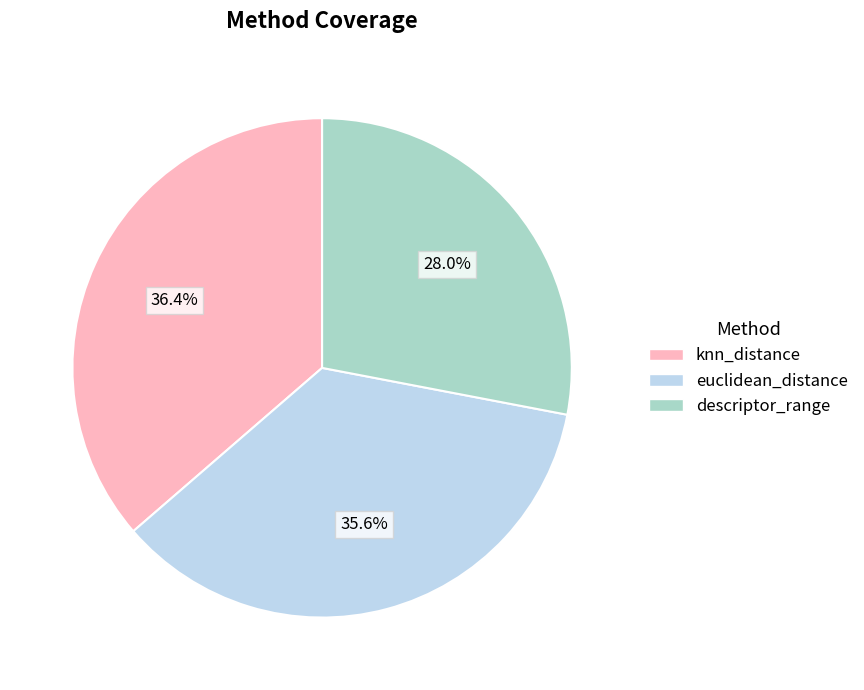

How many slices are in this pie chart?

3